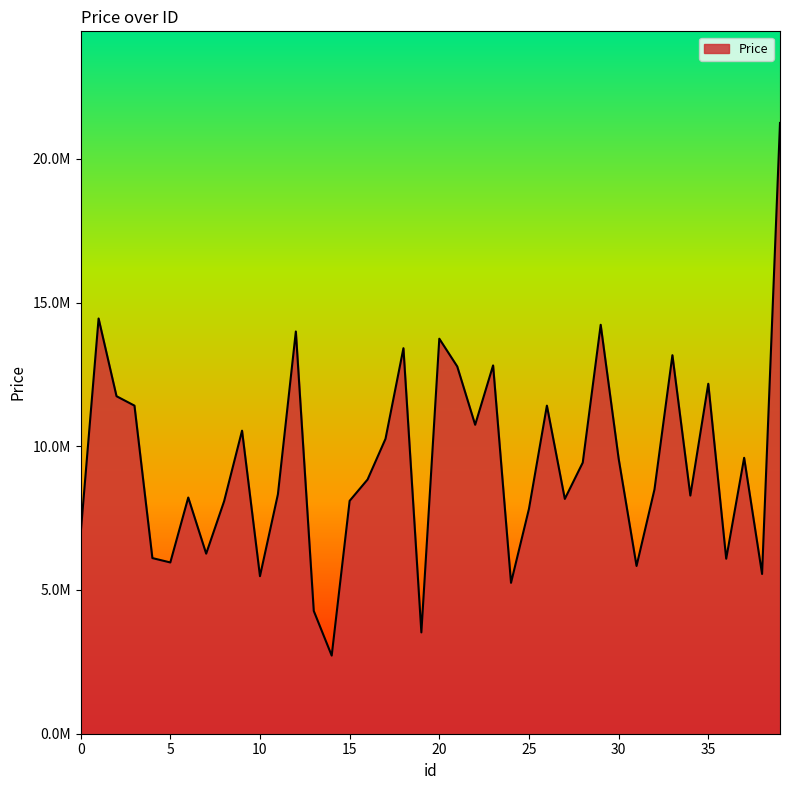

At which category does the chart reach its minimum across all series?

14